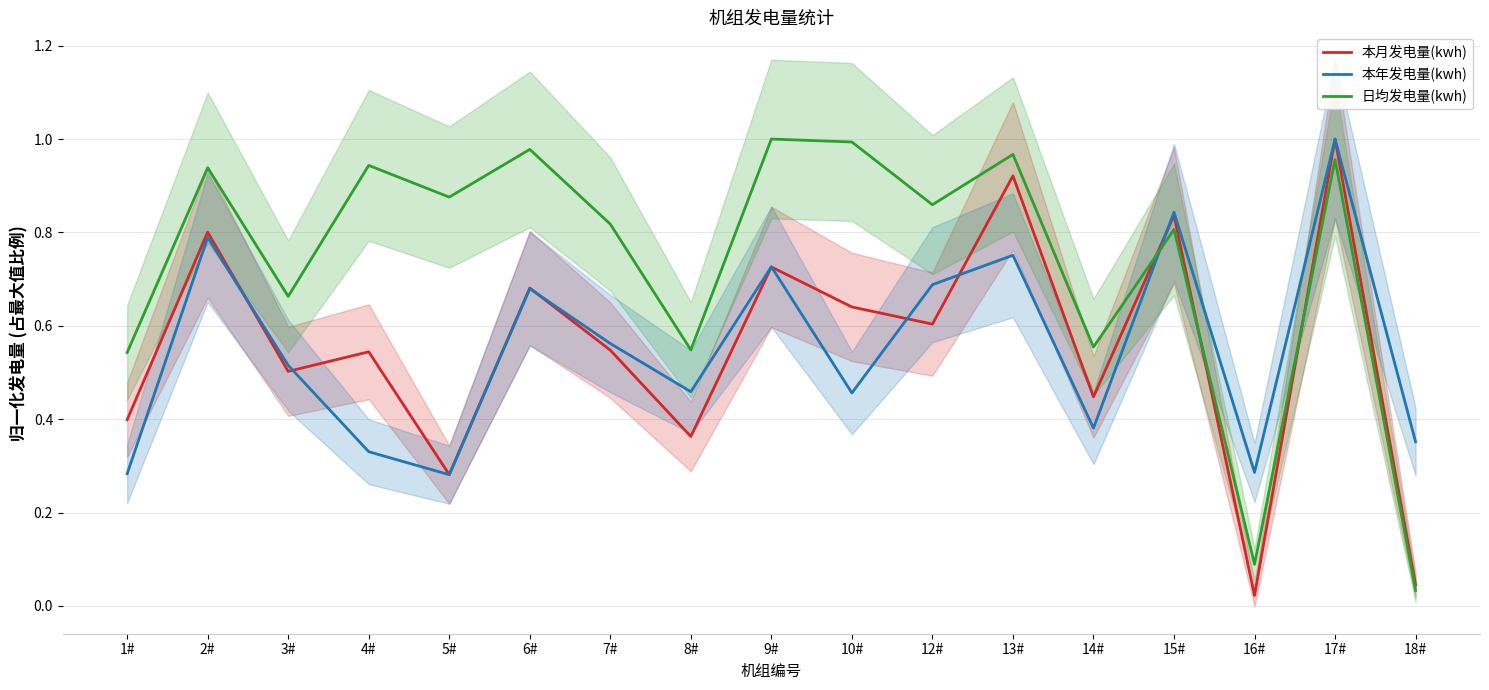

Between 3# and 4#, which series saw the biggest shift?

日均发电量(kwh)